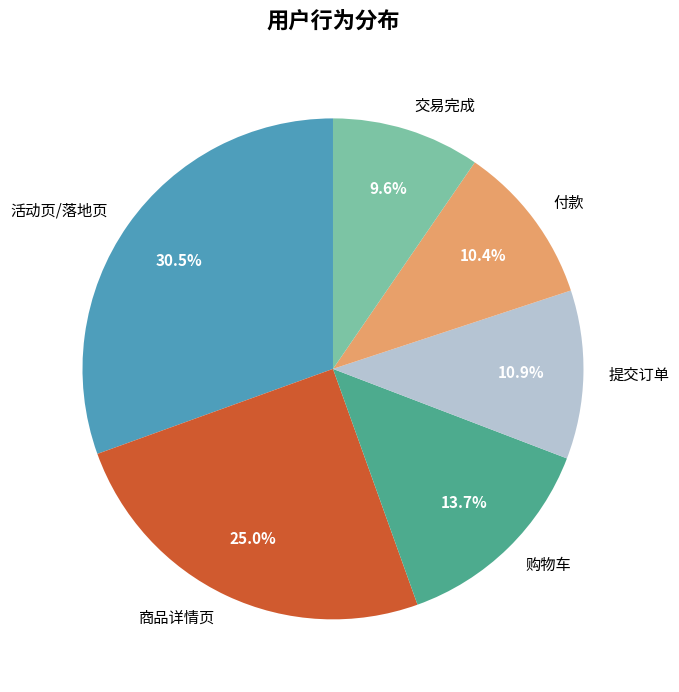

To the nearest percent, what is the difference between the 提交订单 and 活动页/落地页 slice percentages?

20%